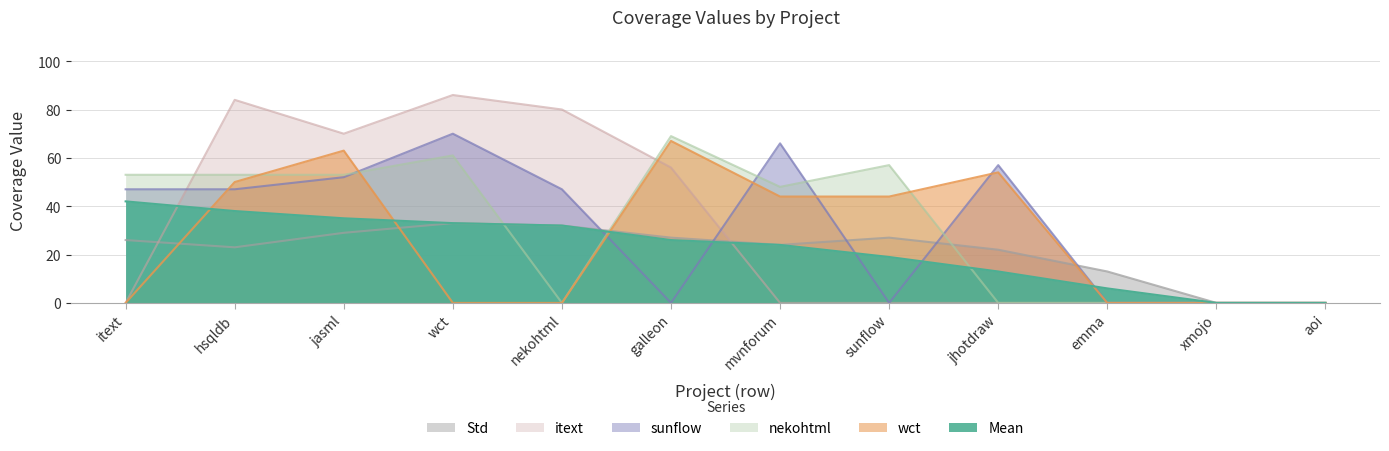

Which series has the largest total across all categories?

nekohtml